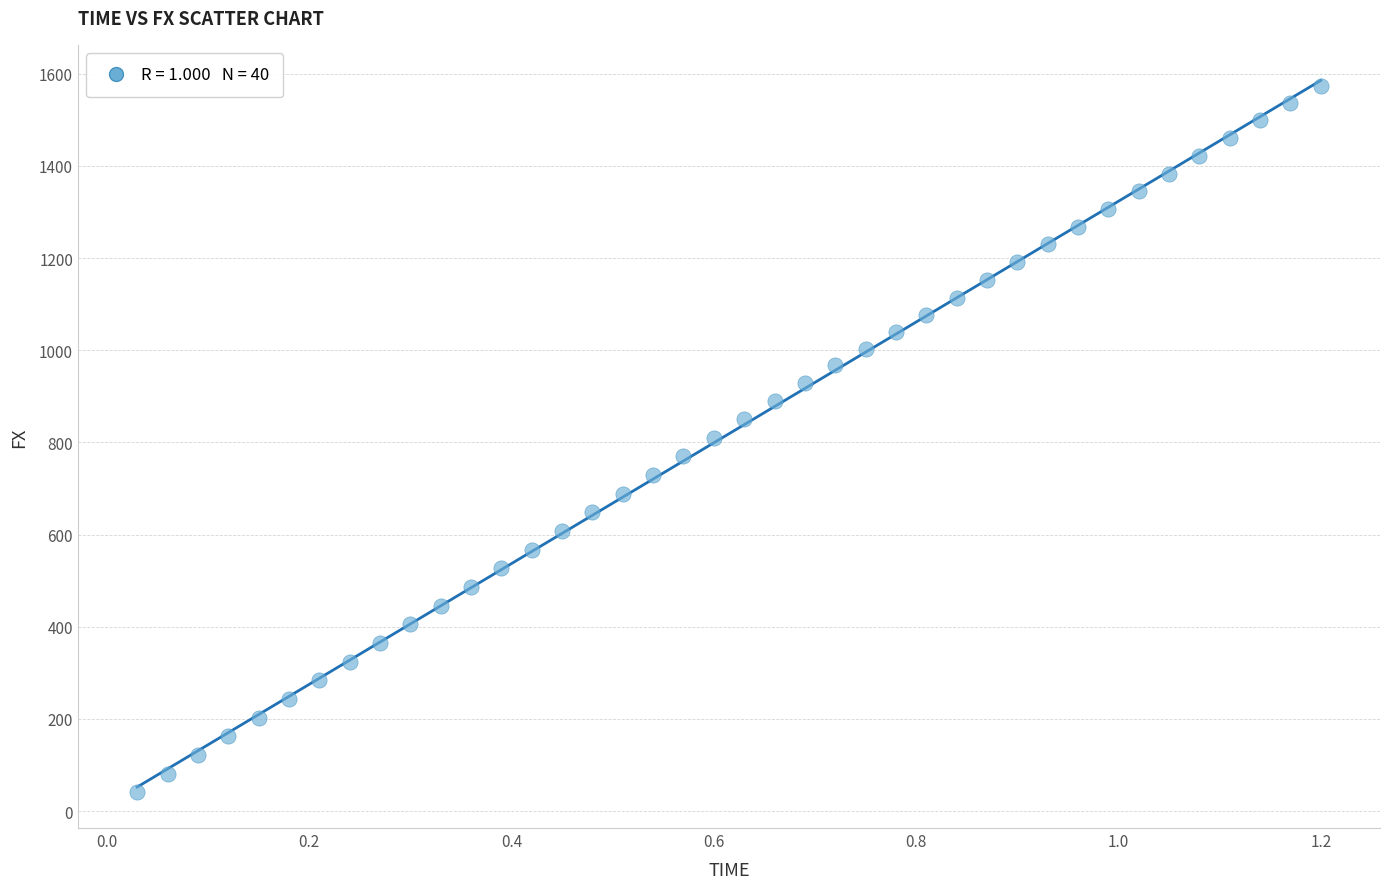

What is the range of Y values (max minus min)?

1534.1